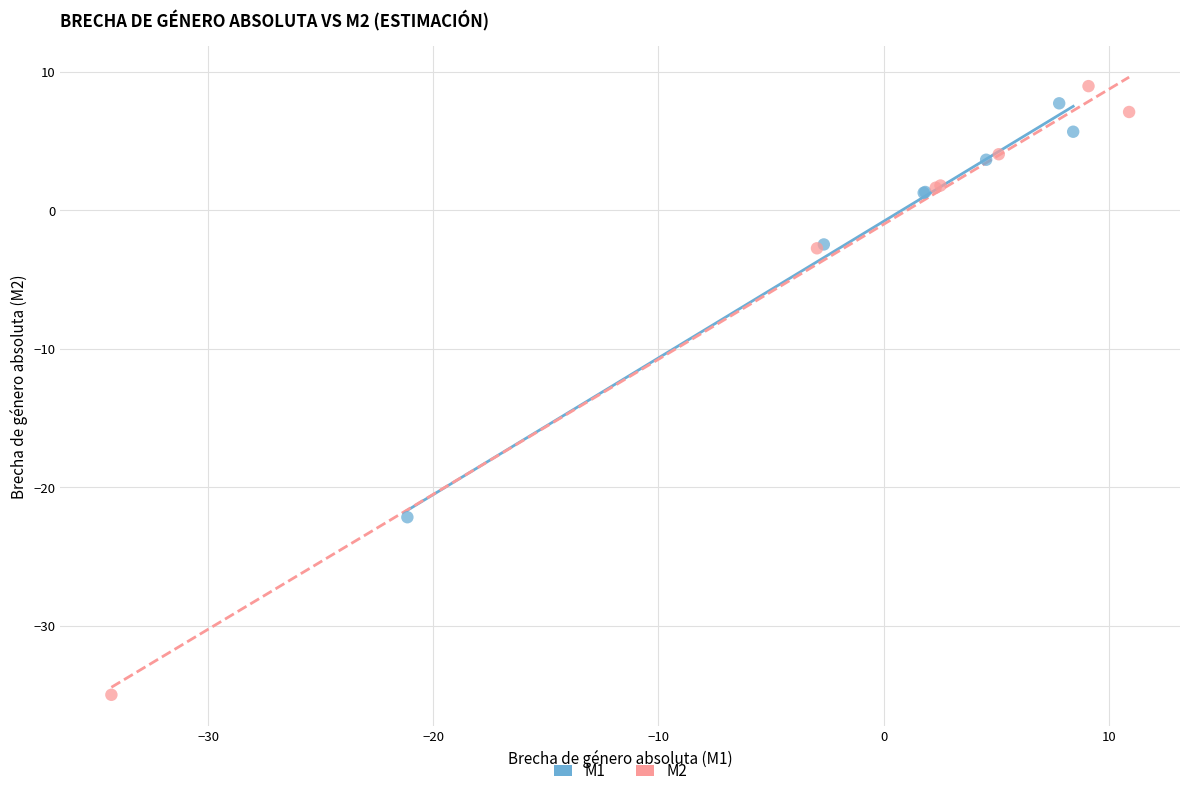

Which series reaches the minimum Y coordinate?

M2